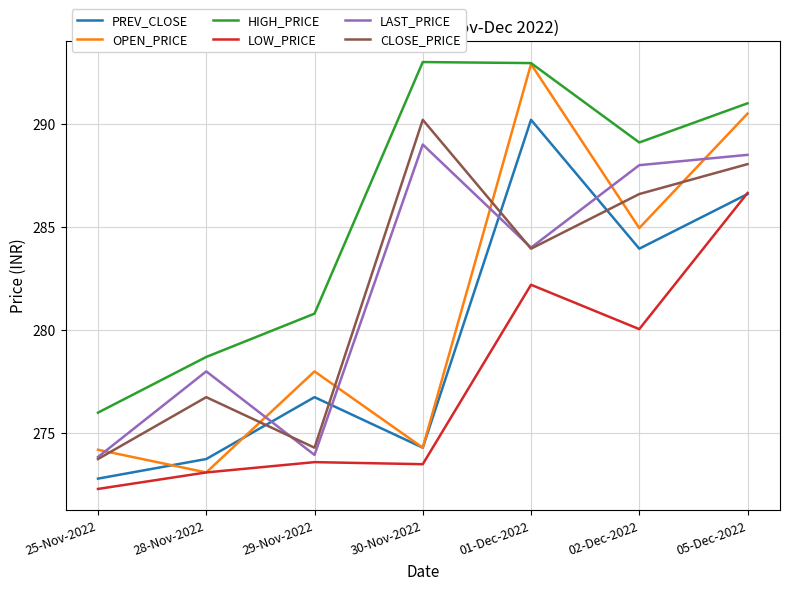

Between 25-Nov-2022 and 29-Nov-2022, which series saw the biggest shift?

HIGH_PRICE